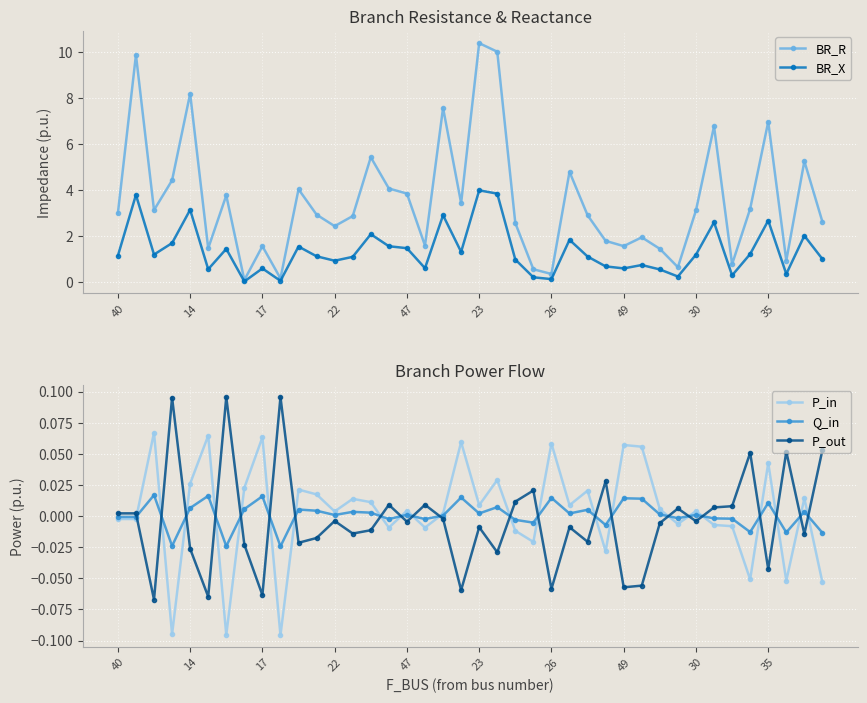

Which series has the widest spread of values?

BR_R